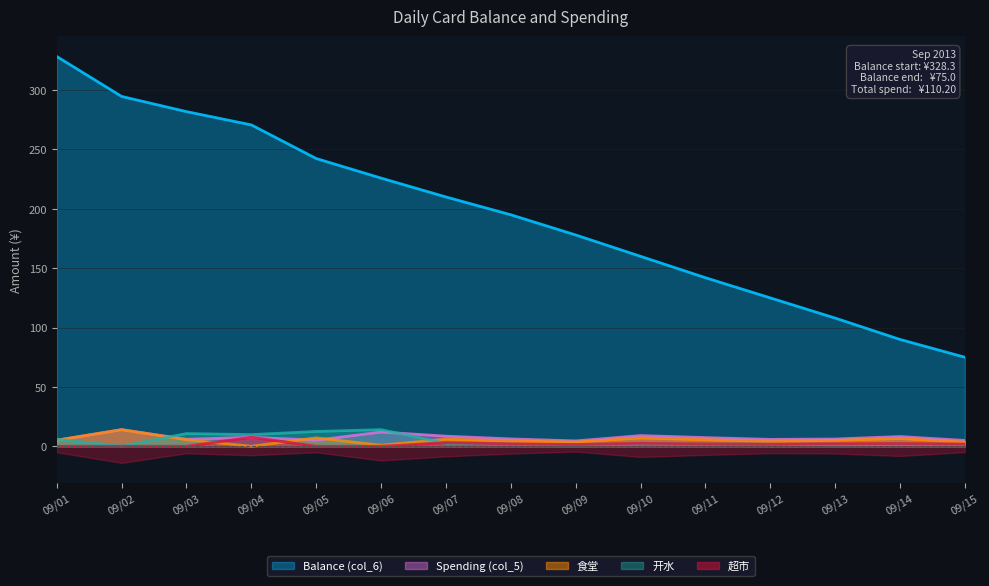

What is the greatest value displayed?

328.3